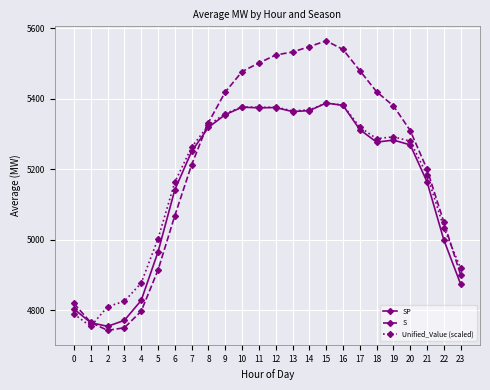

What are all the series names shown in the legend?

SP, S, Unified_Value (scaled)